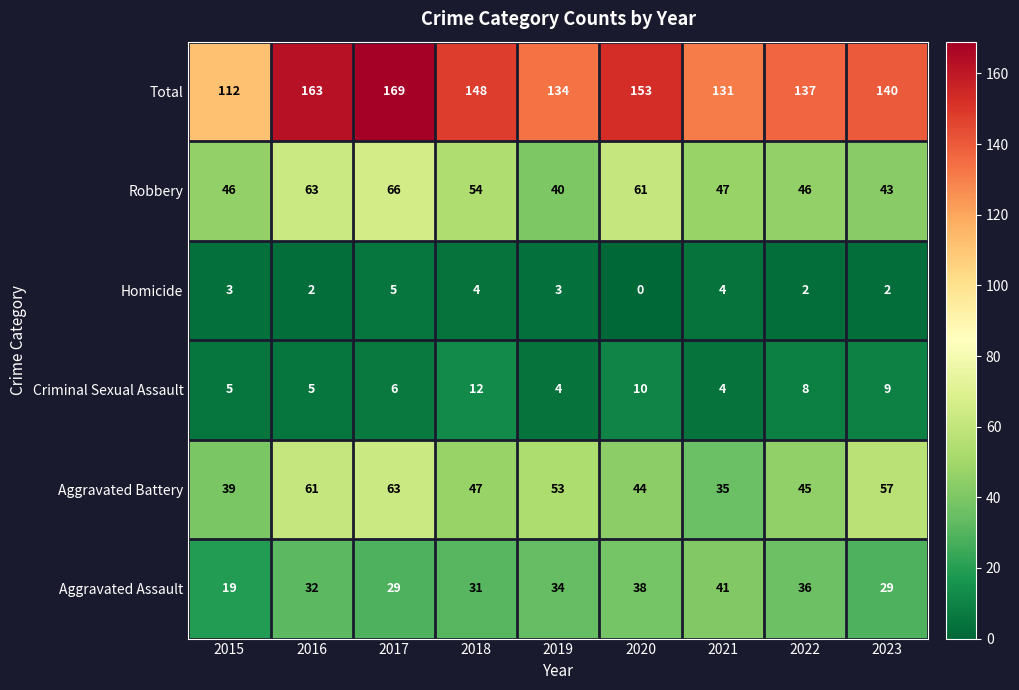

Rank the series by their maximum value, from highest to lowest.

Total, Robbery, Aggravated Battery, Aggravated Assault, Criminal Sexual Assault, Homicide